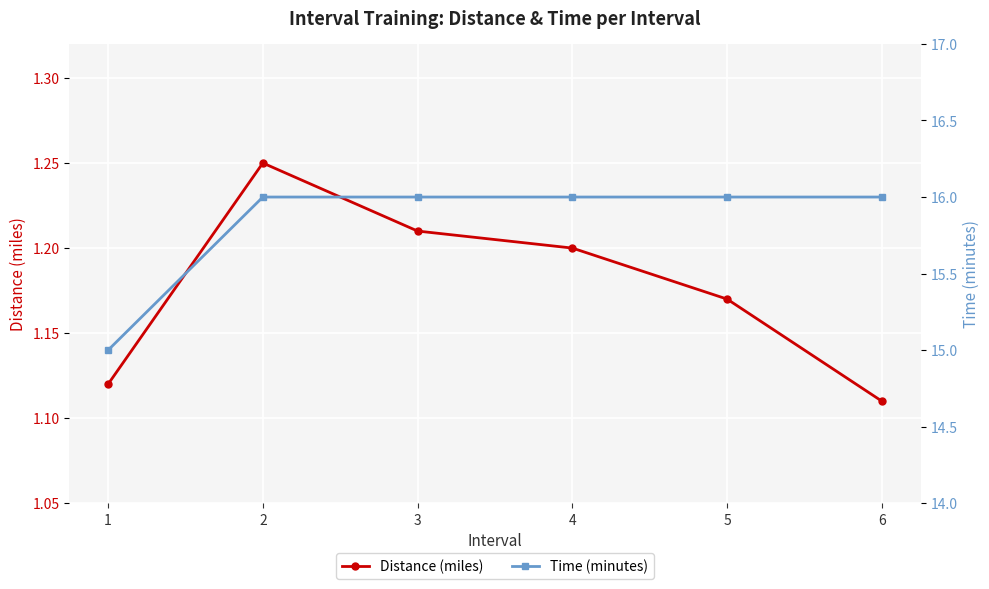

Which category has the highest value in the Distance (miles) series?

2